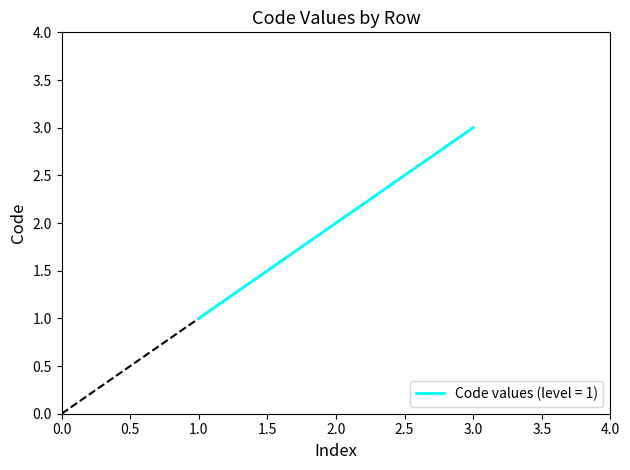

Is it true that the value at 2.0 is 2?

True